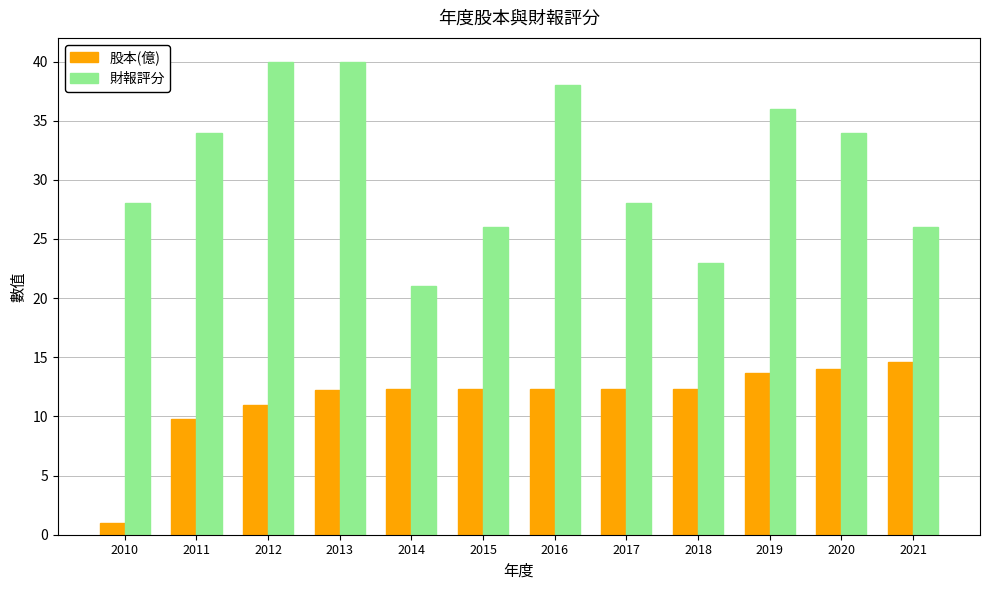

Where does the 股本(億) series first go above 12?

2013